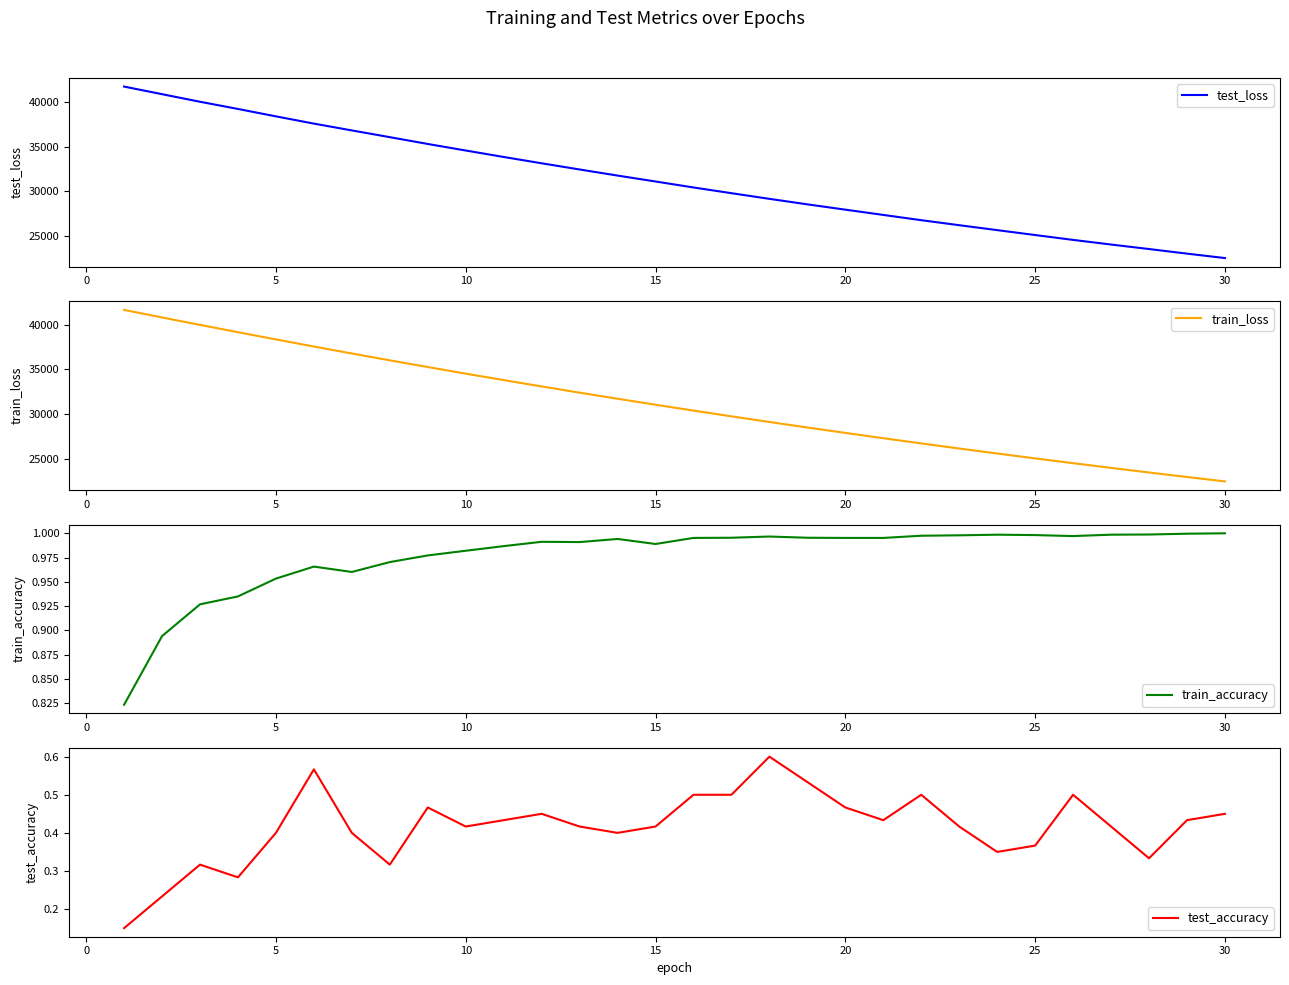

True or false: test_accuracy has a value of 0.7 at 5.

False